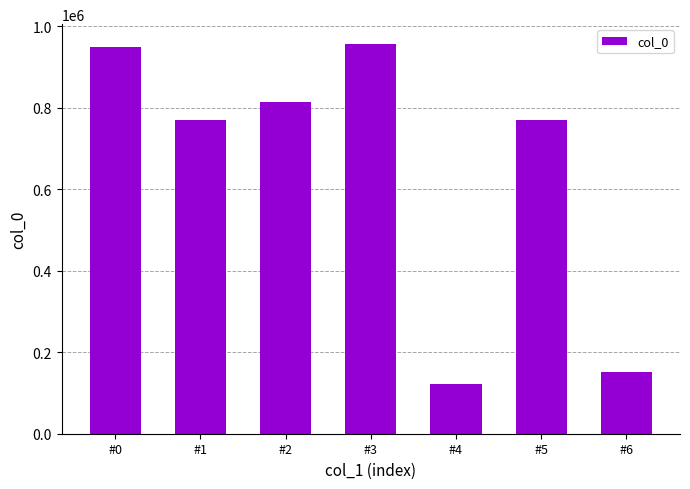

What is the difference between the second highest and minimum values?

826342